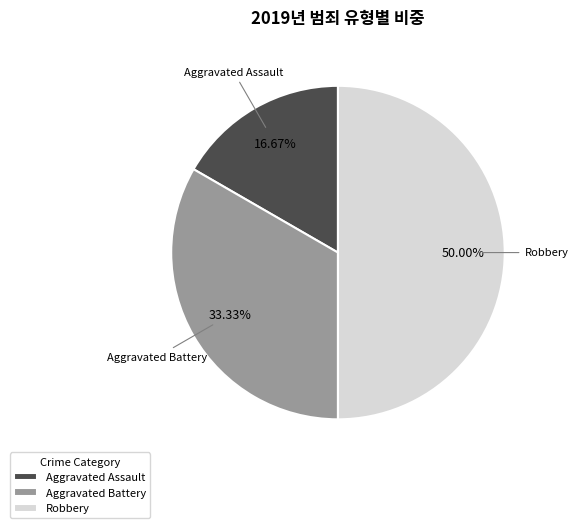

Combined, do Robbery and Aggravated Battery account for over 50%?

Yes